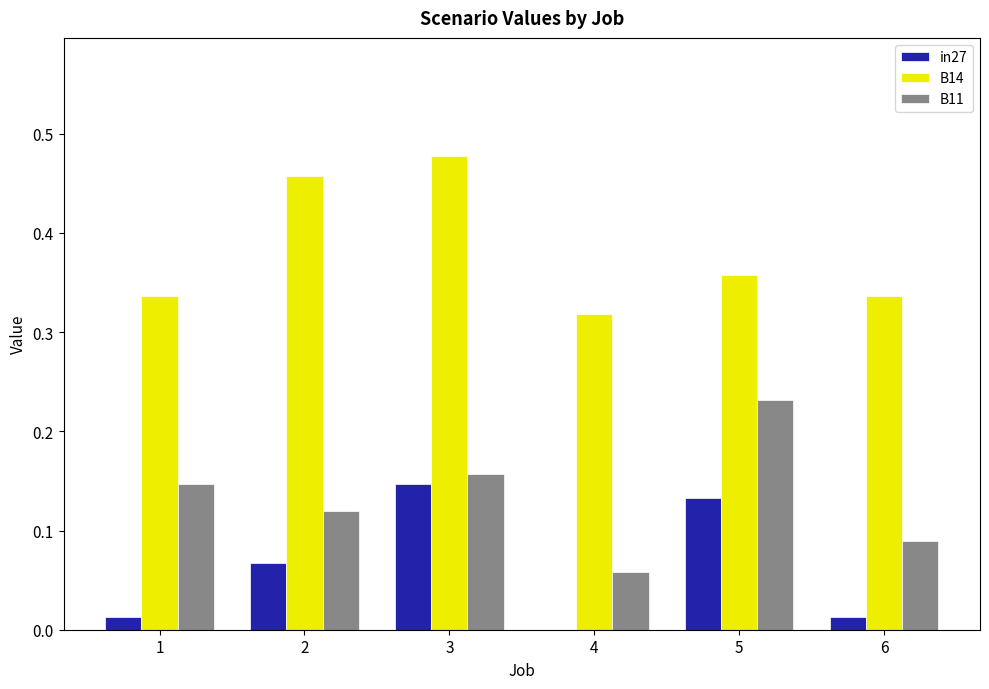

Which series has the largest total across all categories?

B14